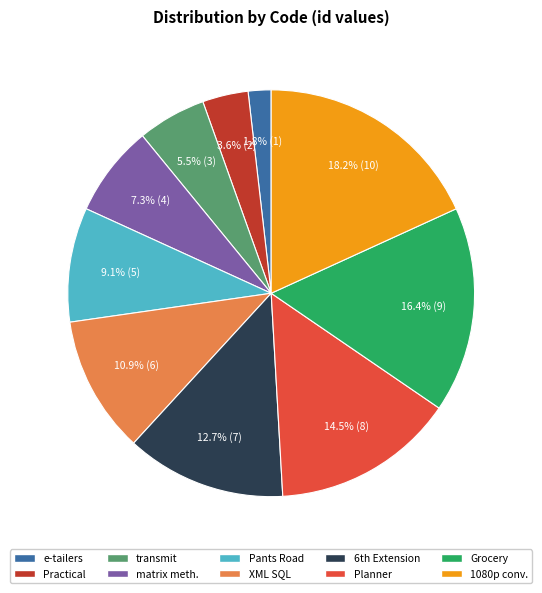

Is there a majority slice in this chart?

No